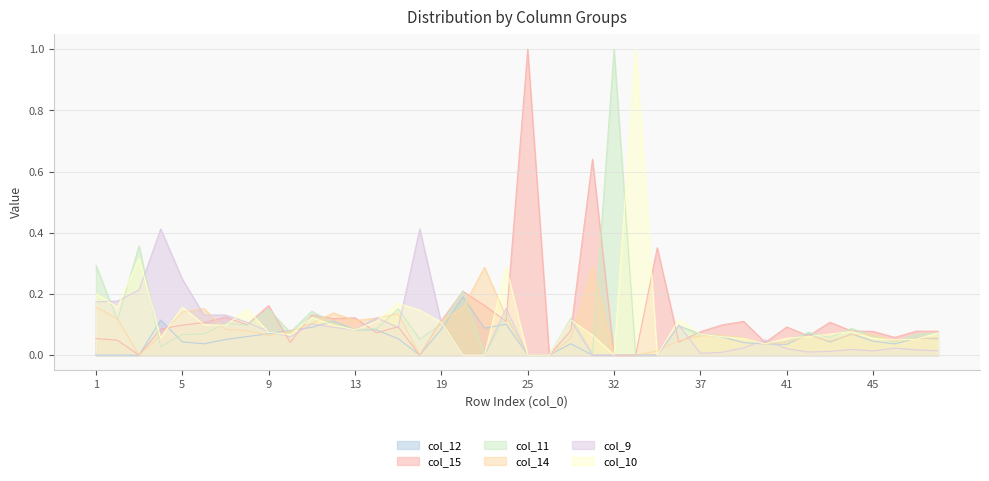

Is it true that col_11 equals 0.1 at 42?

True